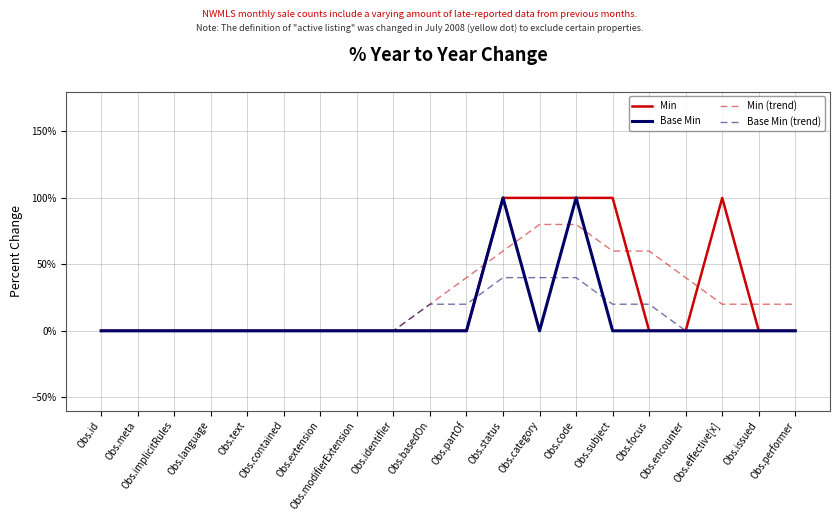

At which category is the sum across all series the highest?

Obs.code